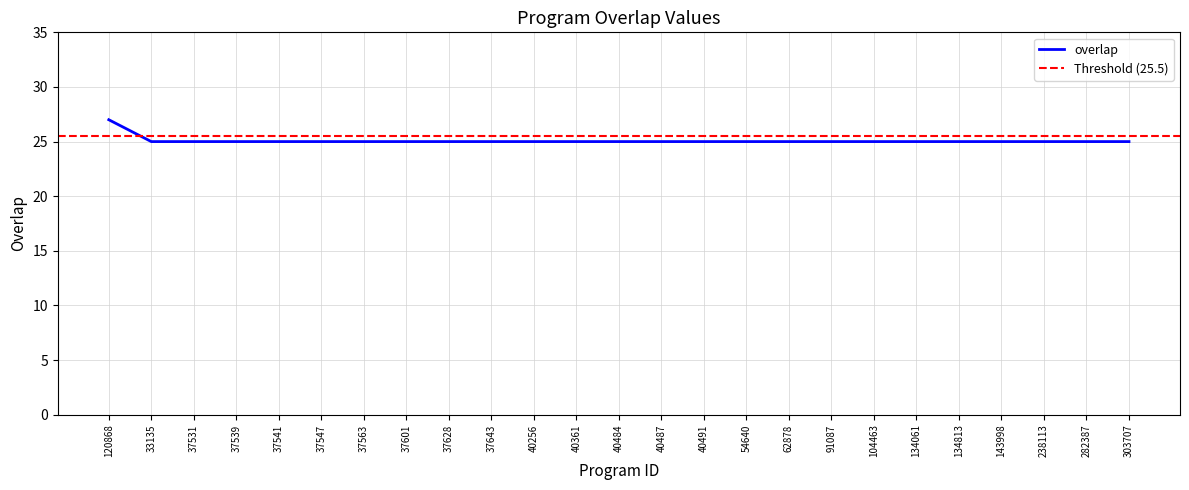

Count the values in the range 25 to 26.

24